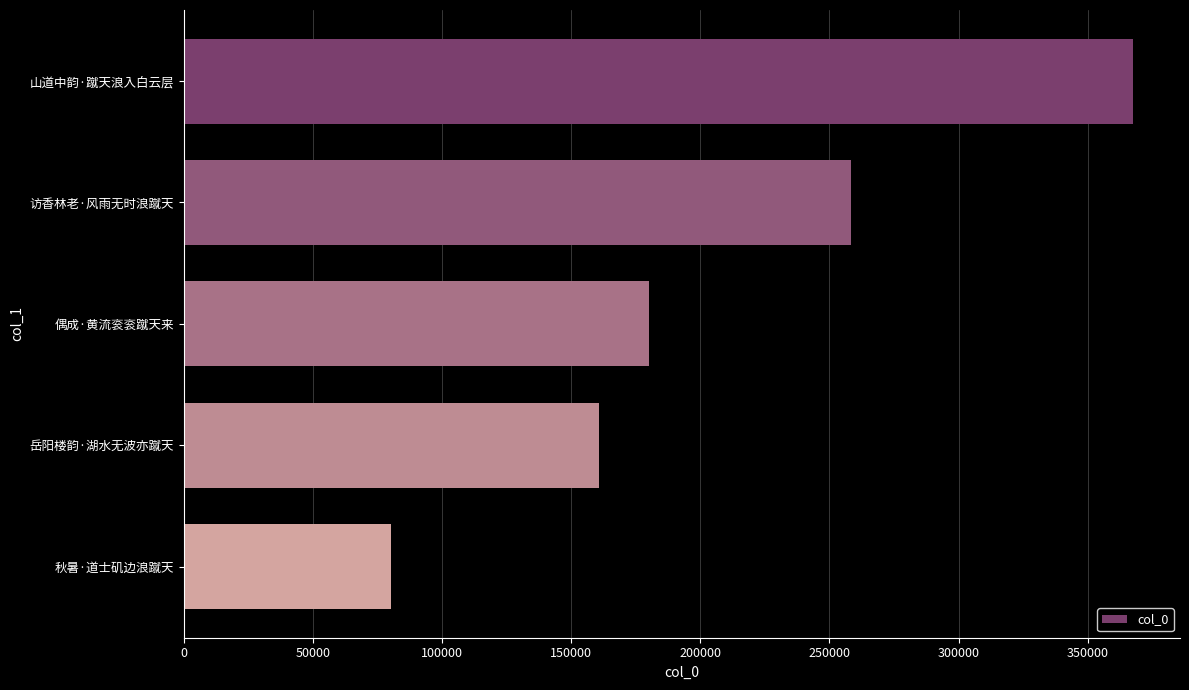

Reading top to bottom, list all the values displayed in this chart.

山道中韵·蹴天浪入白云层=367335	访香林老·风雨无时浪蹴天=258249	偶成·黄流衮衮蹴天来=180181	岳阳楼韵·湖水无波亦蹴天=160821	秋暑·道士矶边浪蹴天=80063